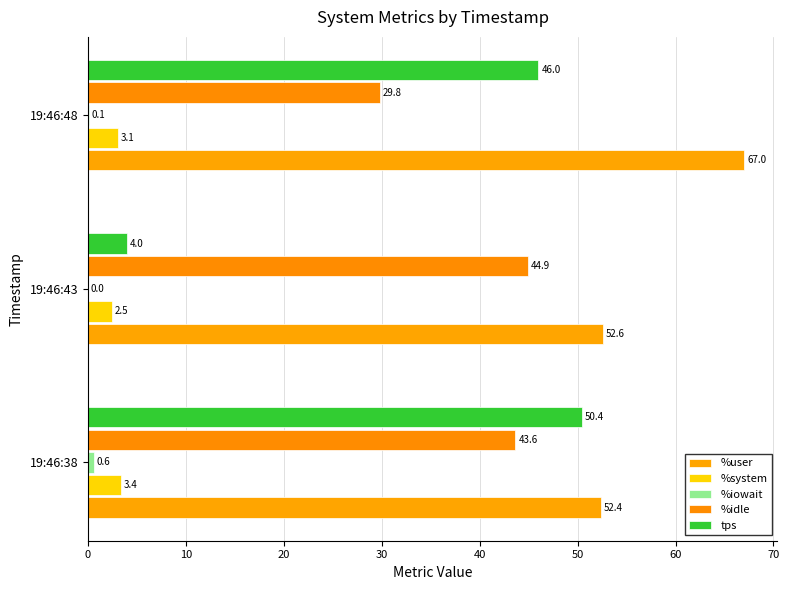

How many categories are shown in the chart?

3